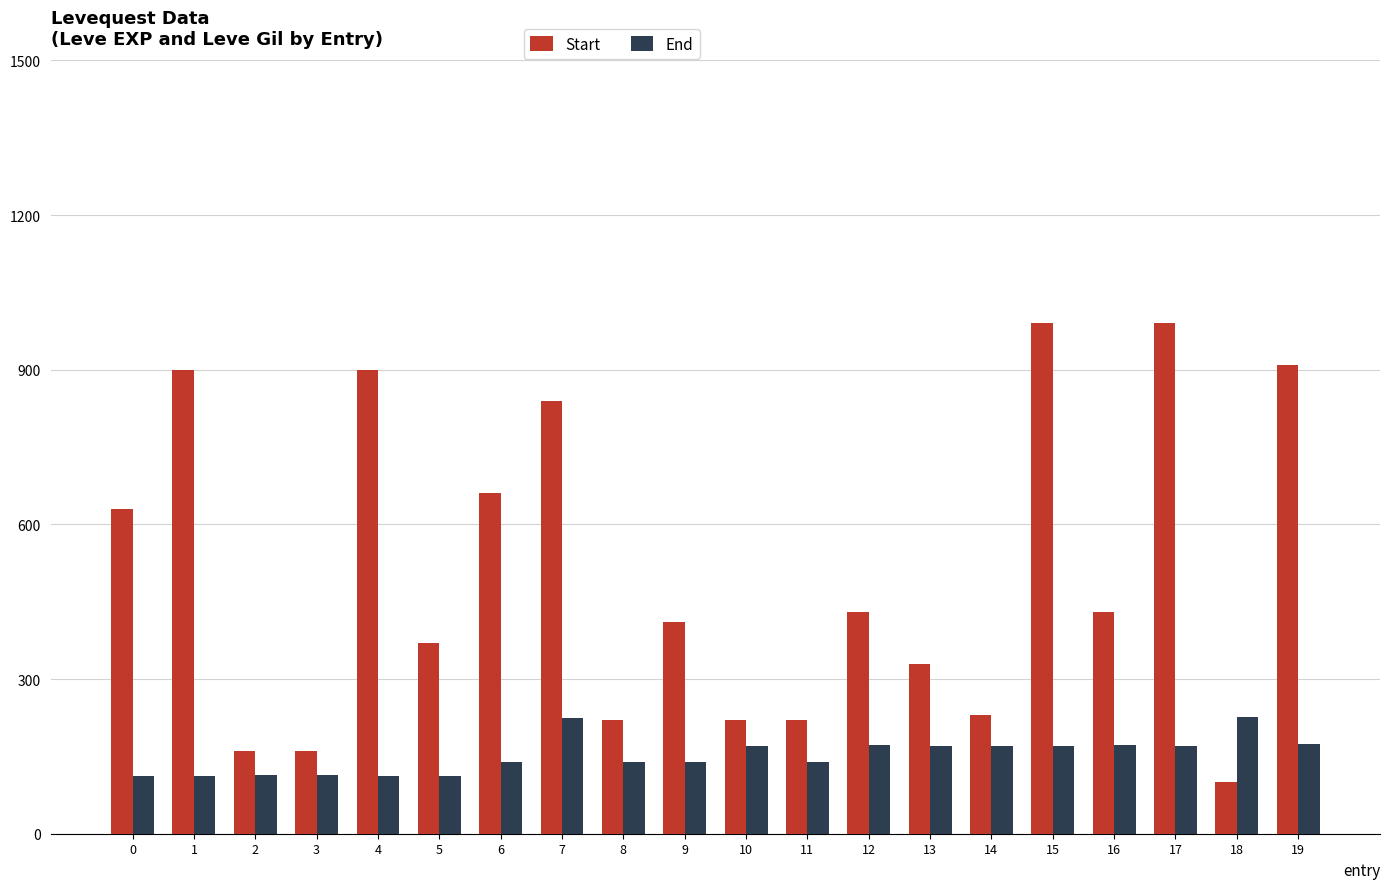

What is the difference between the highest and lowest values at 2?

47